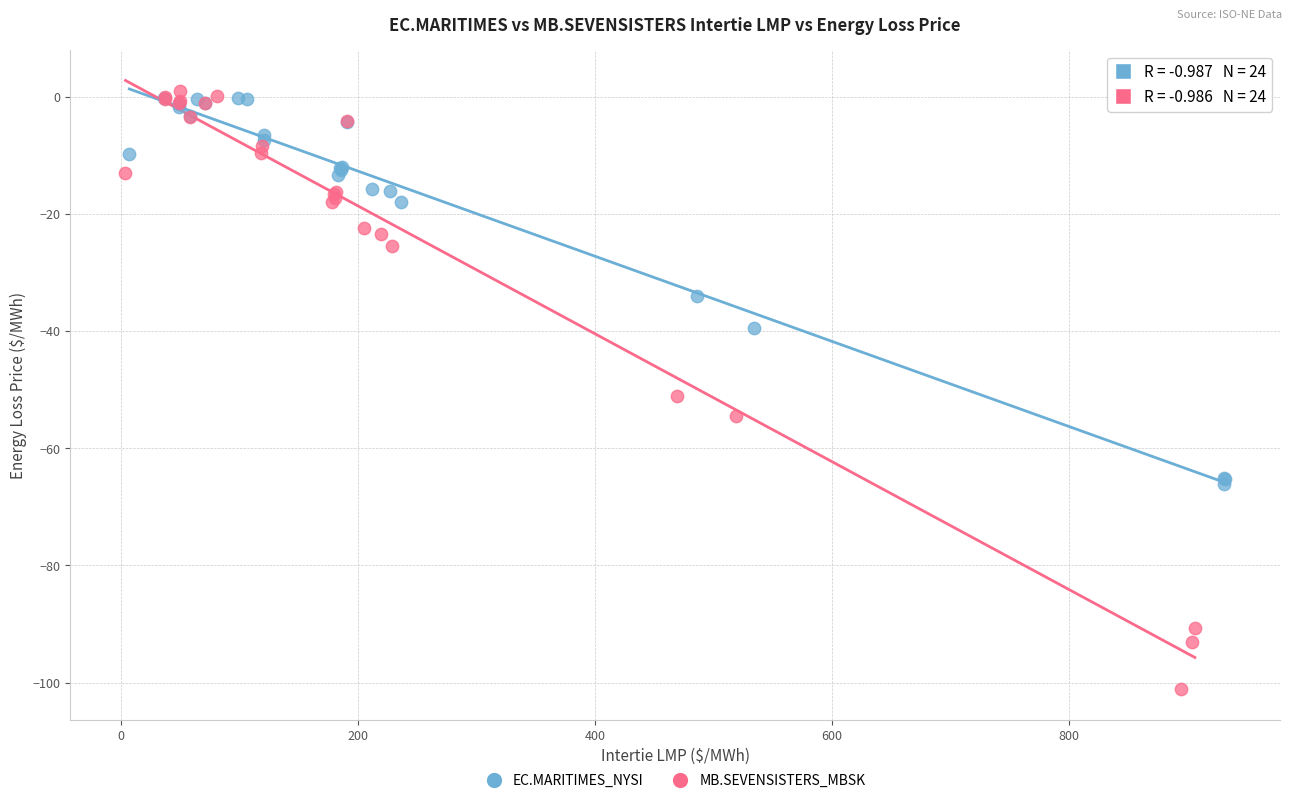

Which series contains the highest Y value?

MB.SEVENSISTERS_MBSK